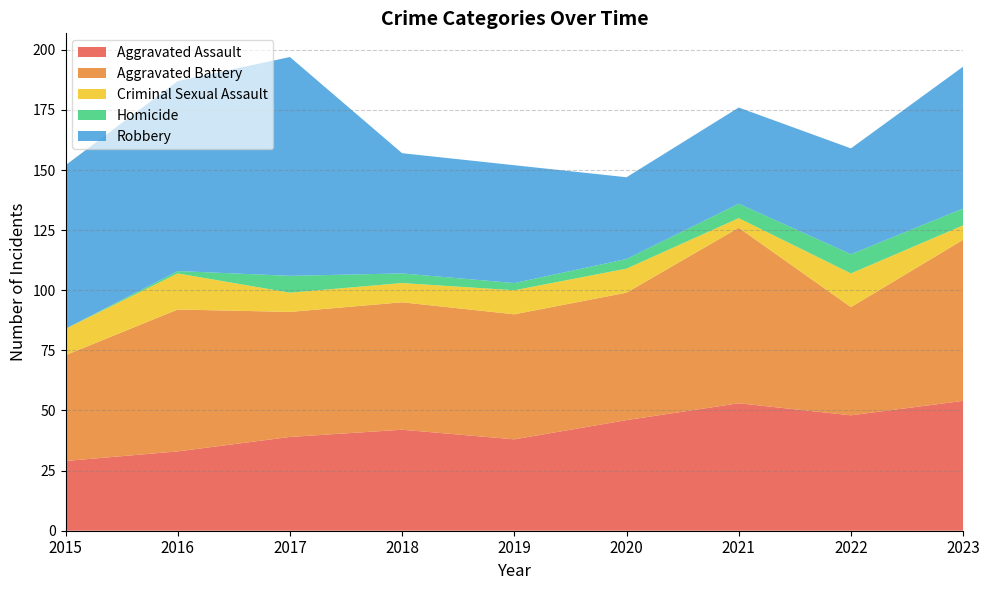

Rank the series by their maximum value, from lowest to highest.

Homicide, Criminal Sexual Assault, Aggravated Assault, Aggravated Battery, Robbery